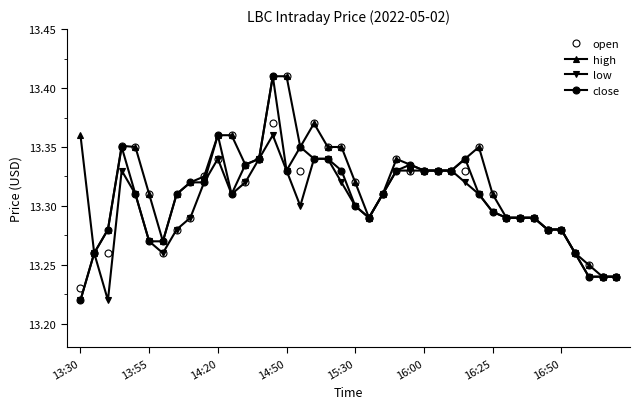

At how many categories does at least one series exceed 13?

40